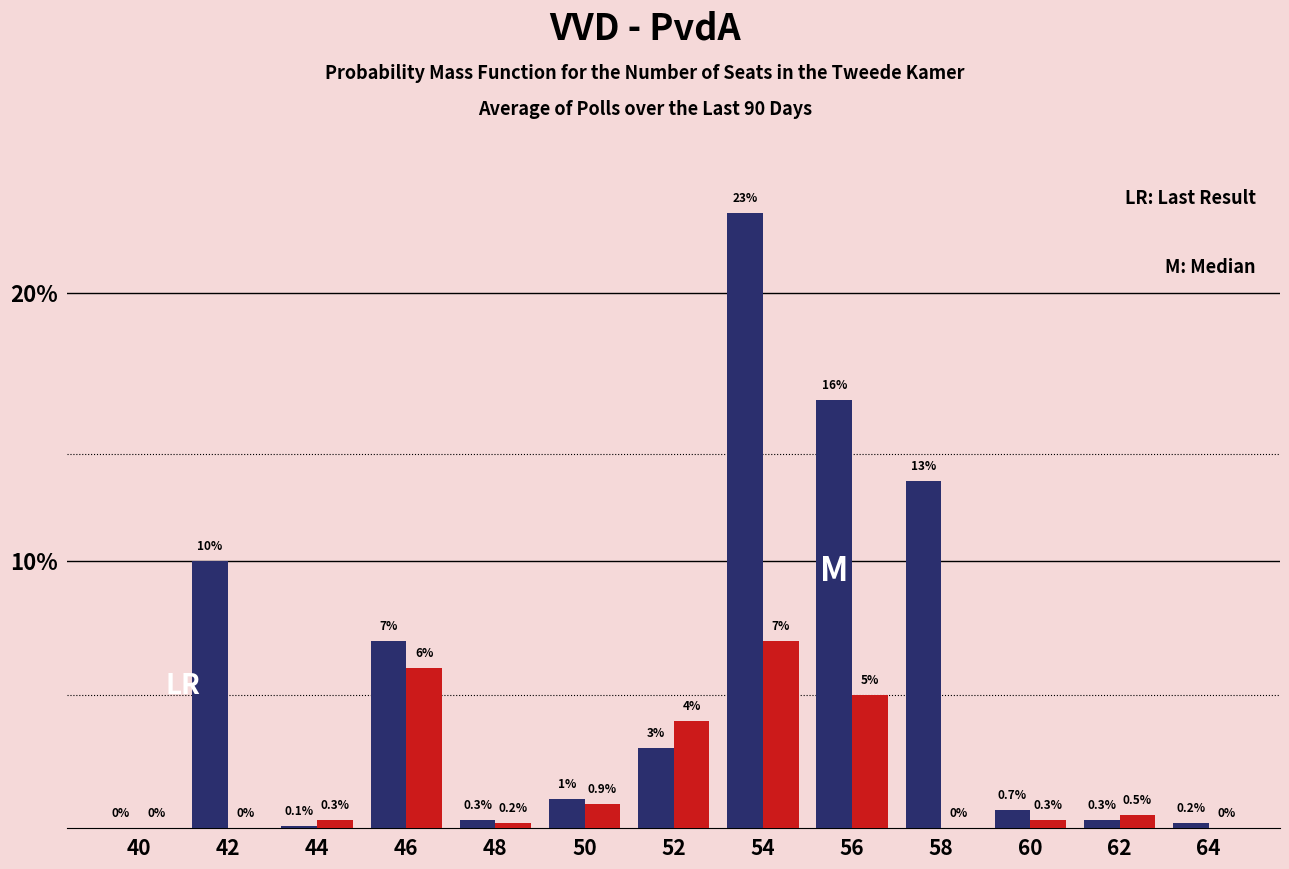

Reading left to right, list all the values displayed in this chart.

VVD: 40=0.0	42=10.0	44=0.1	46=7.0	48=0.3	50=1.1	52=3.0	54=23.0	56=16.0	58=13.0	60=0.7	62=0.3	64=0.2
PvdA: 40=0.0	42=0.0	44=0.3	46=6.0	48=0.2	50=0.9	52=4.0	54=7.0	56=5.0	58=0.0	60=0.3	62=0.5	64=0.0